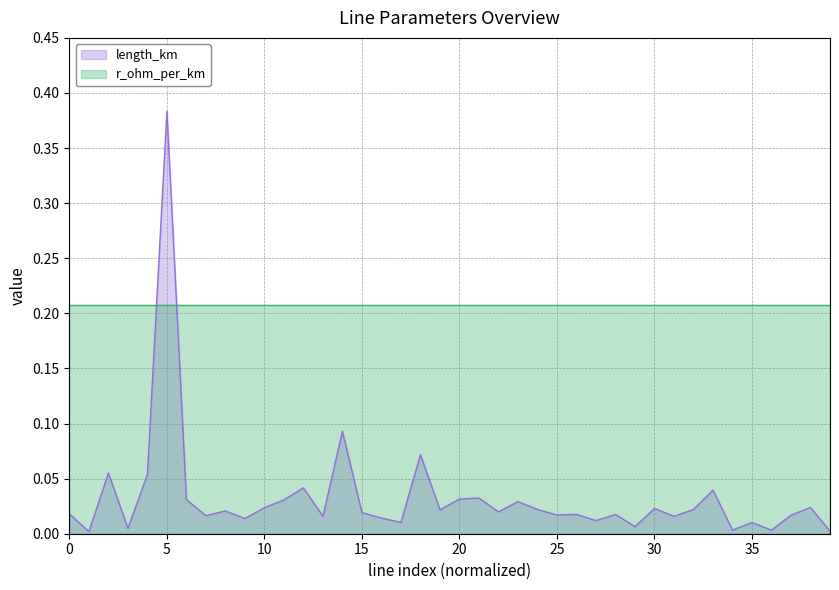

Which label corresponds to the largest value in the chart?

5